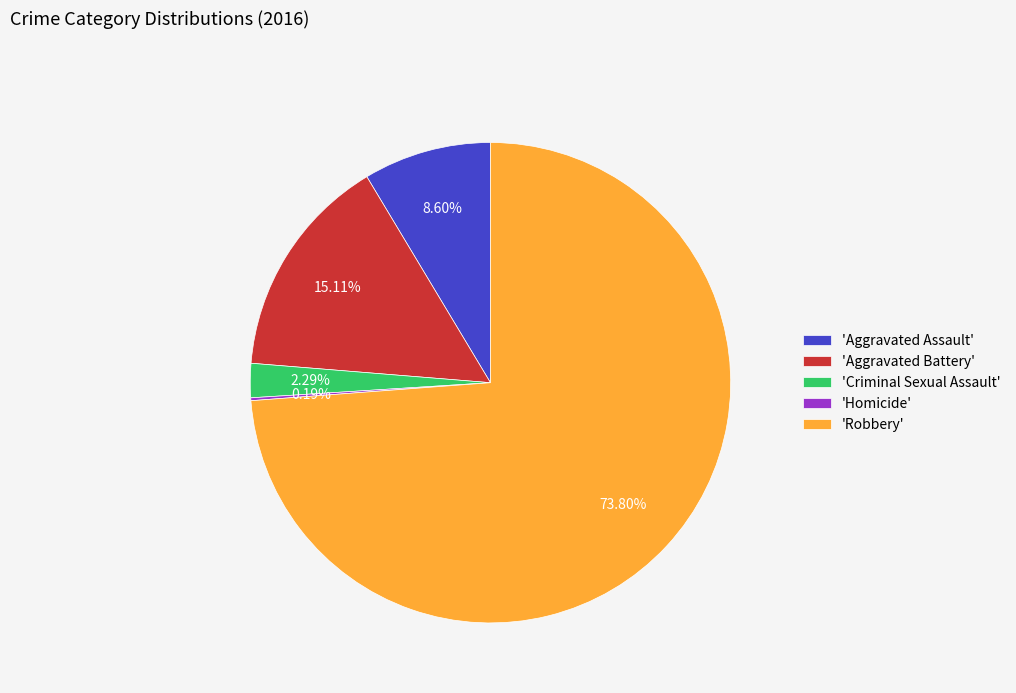

Combined, do 'Robbery' and 'Criminal Sexual Assault' account for over 50%?

Yes